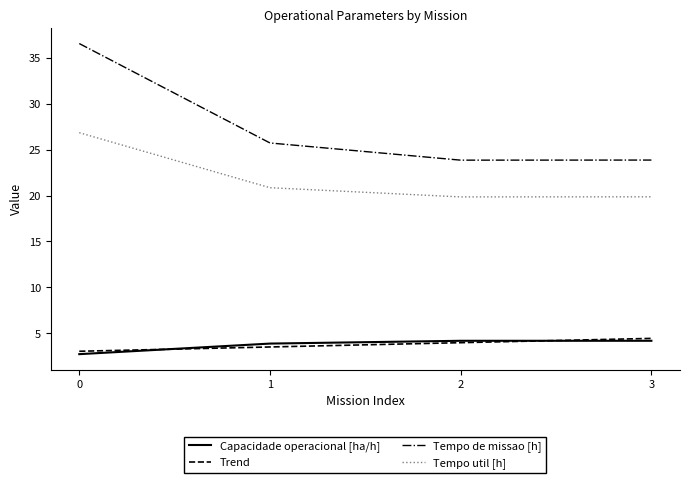

True or false: Tempo util [h] has more than 0 interior local peaks.

False